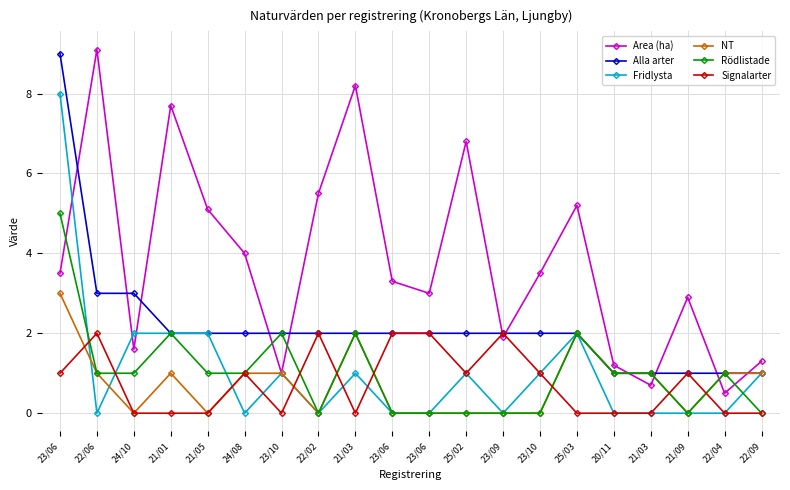

Rank the categories by Rödlistade value from lowest to highest.

22/02, 23/06, 23/06, 25/02, 23/09, 23/10, 21/09, 22/09, 22/06, 24/10, 21/05, 24/08, 20/11, 21/03, 22/04, 21/01, 23/10, 21/03, 25/03, 23/06